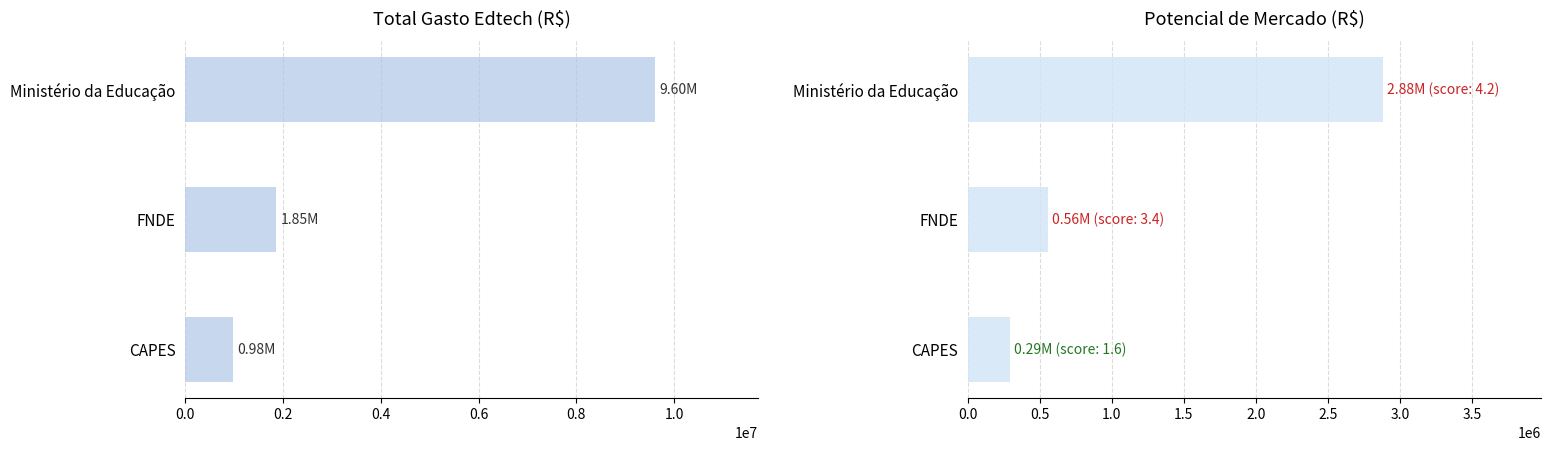

How many values in the total_gasto_edtech series exceed 1850000?

1